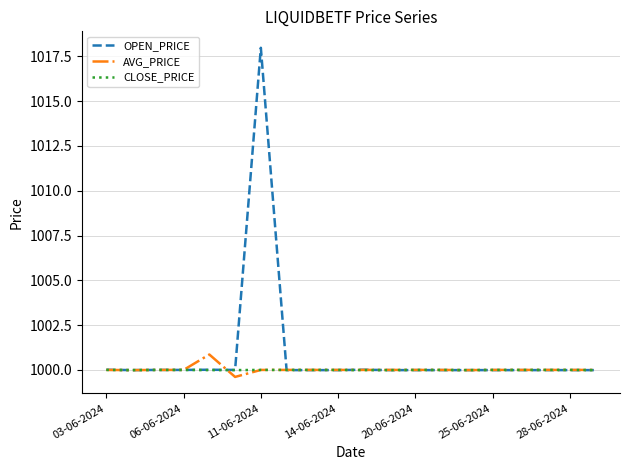

Rank the series by their maximum value, from lowest to highest.

CLOSE_PRICE, AVG_PRICE, OPEN_PRICE